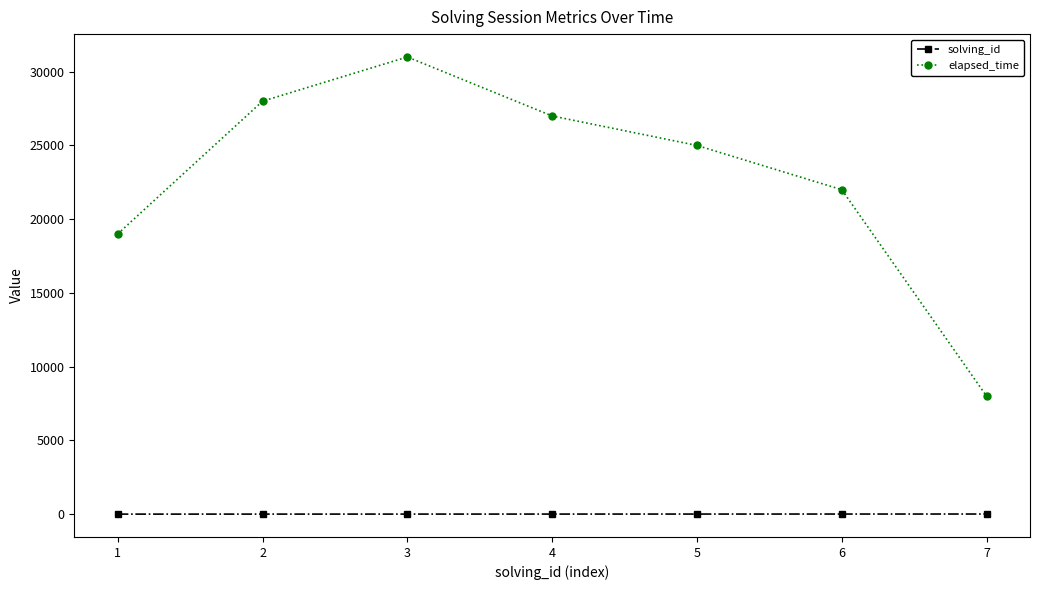

How many data points in elapsed_time are less than 25000?

3